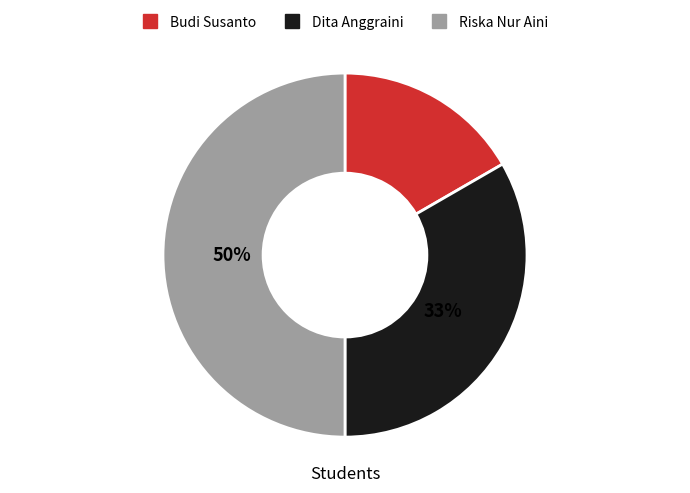

To the nearest percent, what is the average slice percentage?

33%